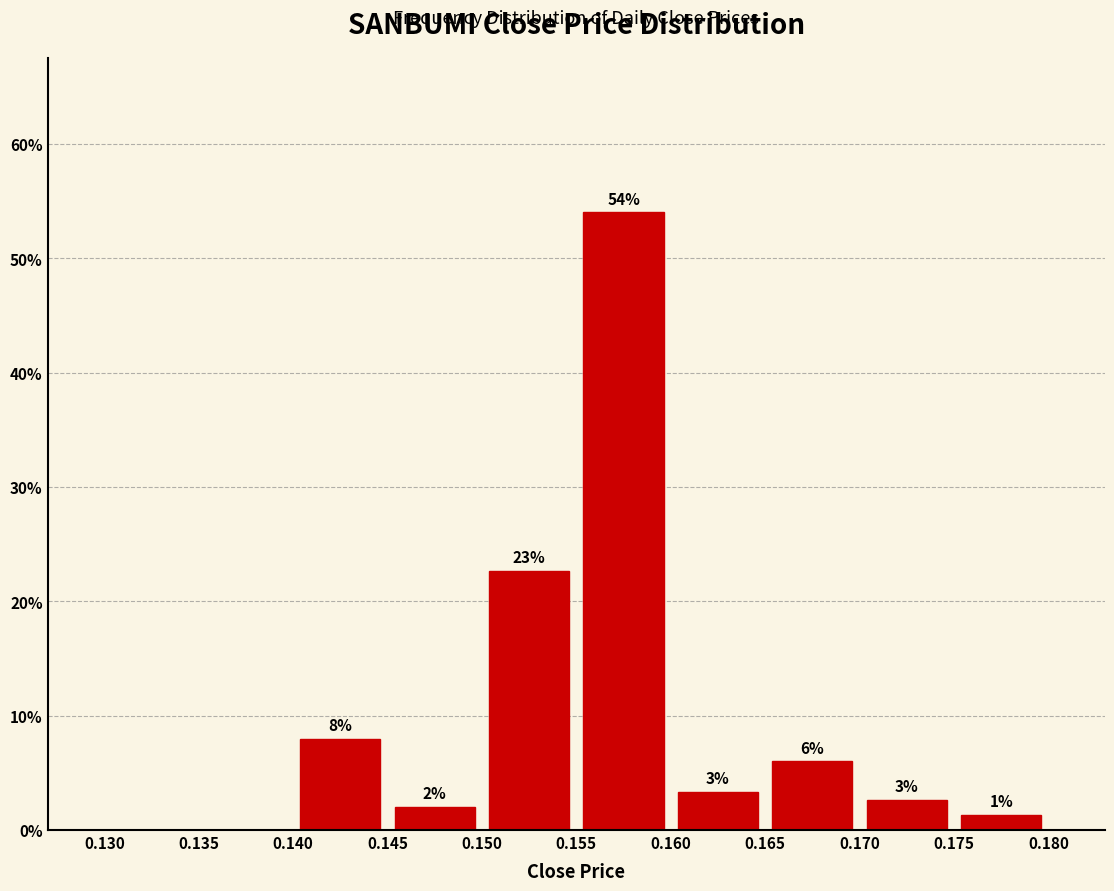

Over which range of the x-axis is the bar tallest?

0.155 to 0.160